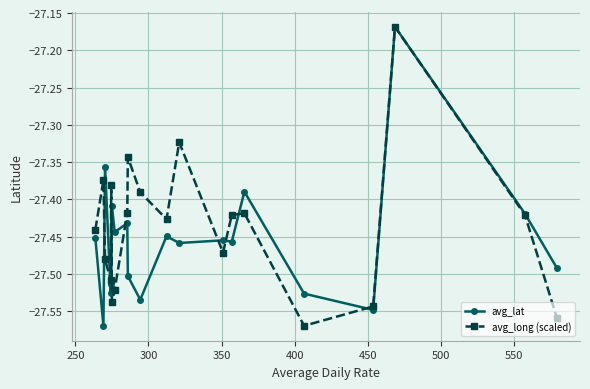

Which series has the largest total across all categories?

avg_long (scaled)